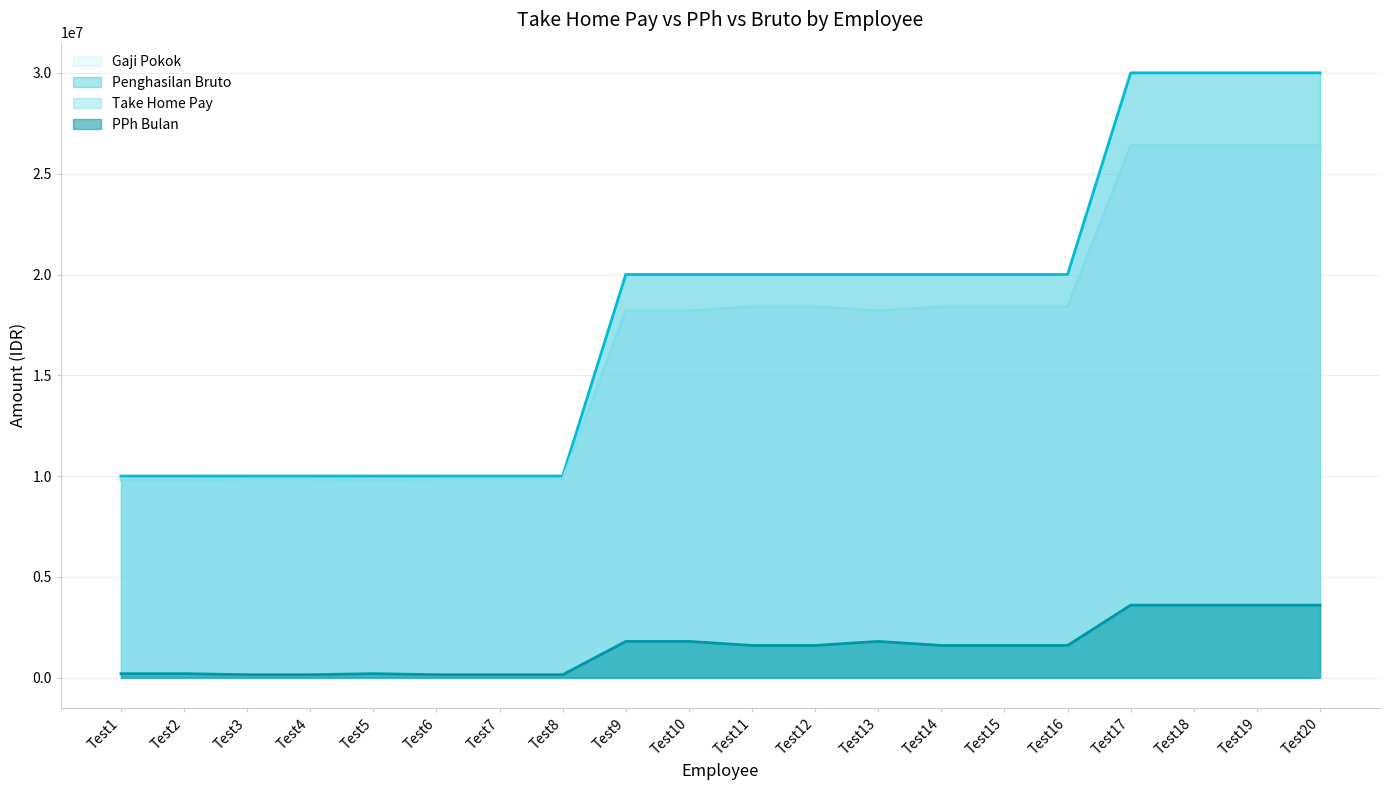

What is the value of the Gaji Pokok point at the 20th from the left?

30000000